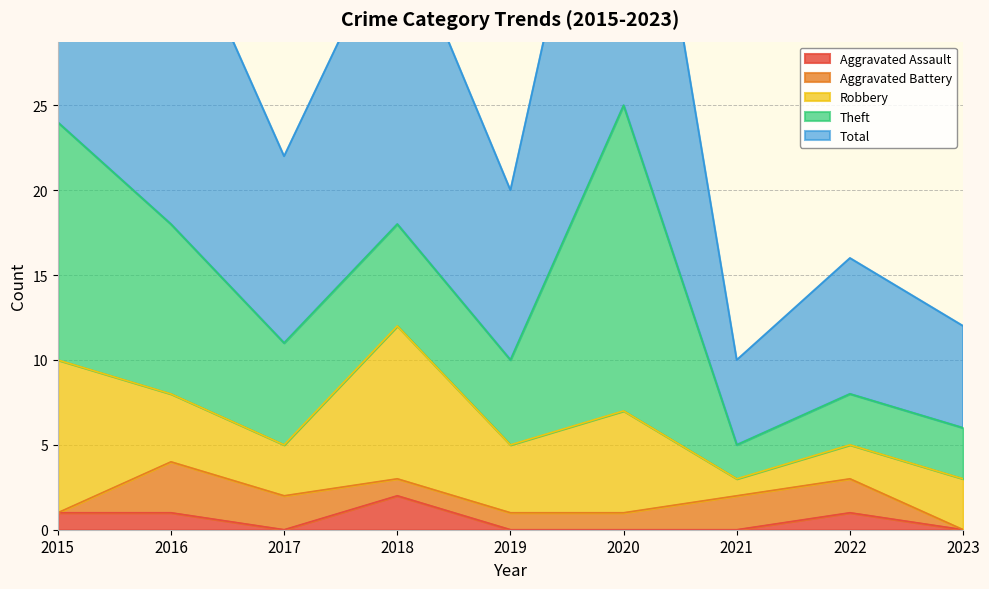

The value of Robbery at 2022 is 3. True or false?

False